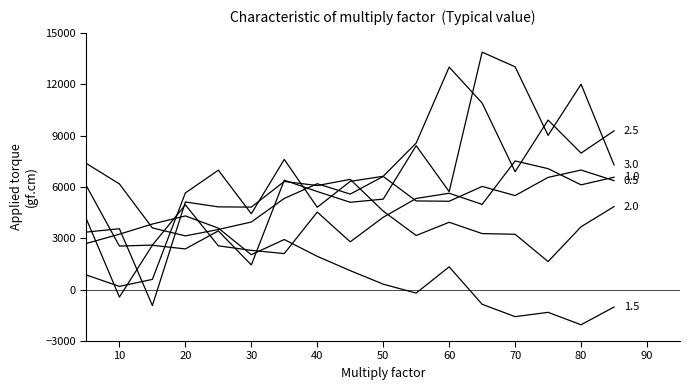

Reading left to right, transcribe all the data shown in this chart.

0.5: 7370	6176	3606	3142	3514	3952	5330	6188	5582	6614	5182	5164	6030	5496	6558	6988	6368
1.0: 6058	2546	2604	4956	2560	2296	2108	4532	2794	4228	5328	5632	4982	7520	7068	6122	6568
1.5: 2700	3240	3834	4308	3594	2042	2930	1946	1112	322	-200	1334	-854	-1576	-1324	-2050	-1012
2.0: 3364	3560	-926	5122	4836	4822	6320	6082	6442	4588	3164	3936	3276	3236	1642	3674	4854
2.5: 856	192	600	5650	6978	4434	7606	4812	6326	6624	8564	13000	10900	6890	9906	7976	9276
3.0: 4120	-432	2592	2380	3432	1444	6394	5732	5104	5288	8410	5726	13872	13018	9012	11998	7288